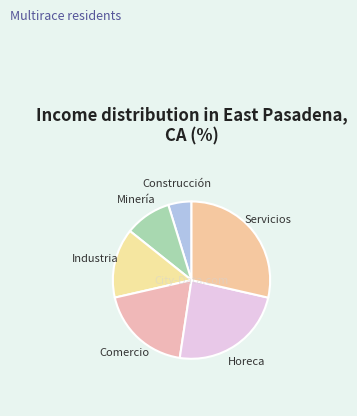

Combined, do Comercio and Construcción account for over 50%?

No